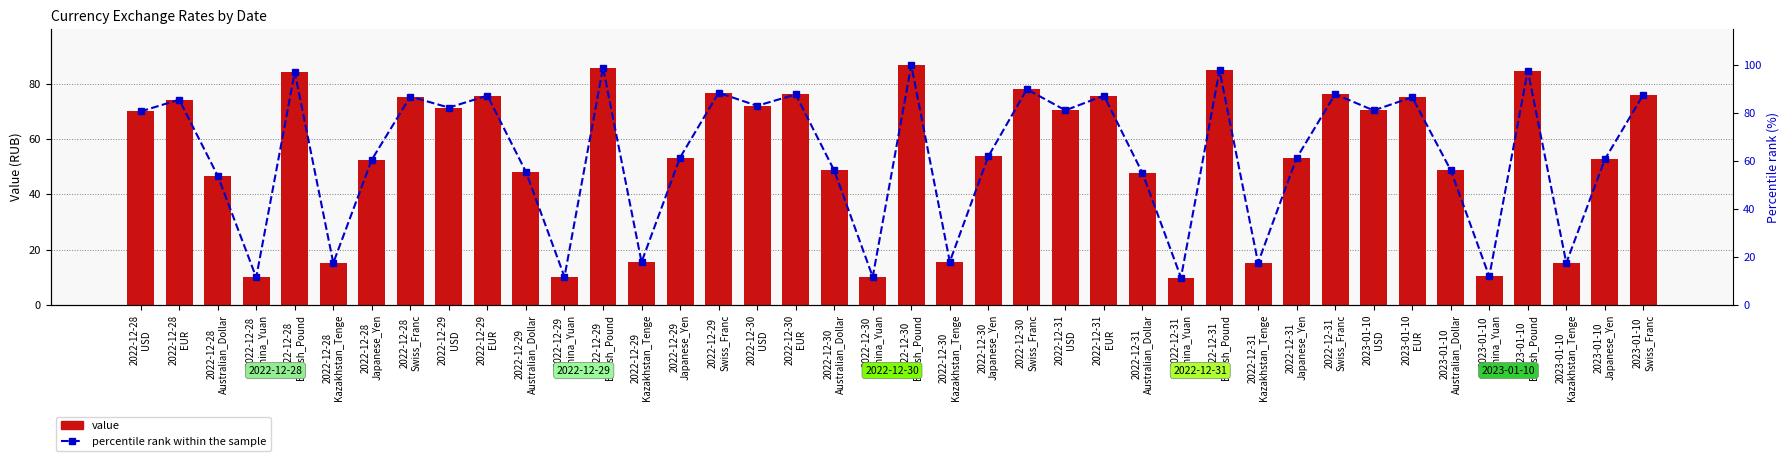

What is the total value across all series at 2022-12-31
Swiss_Franc?

164.1